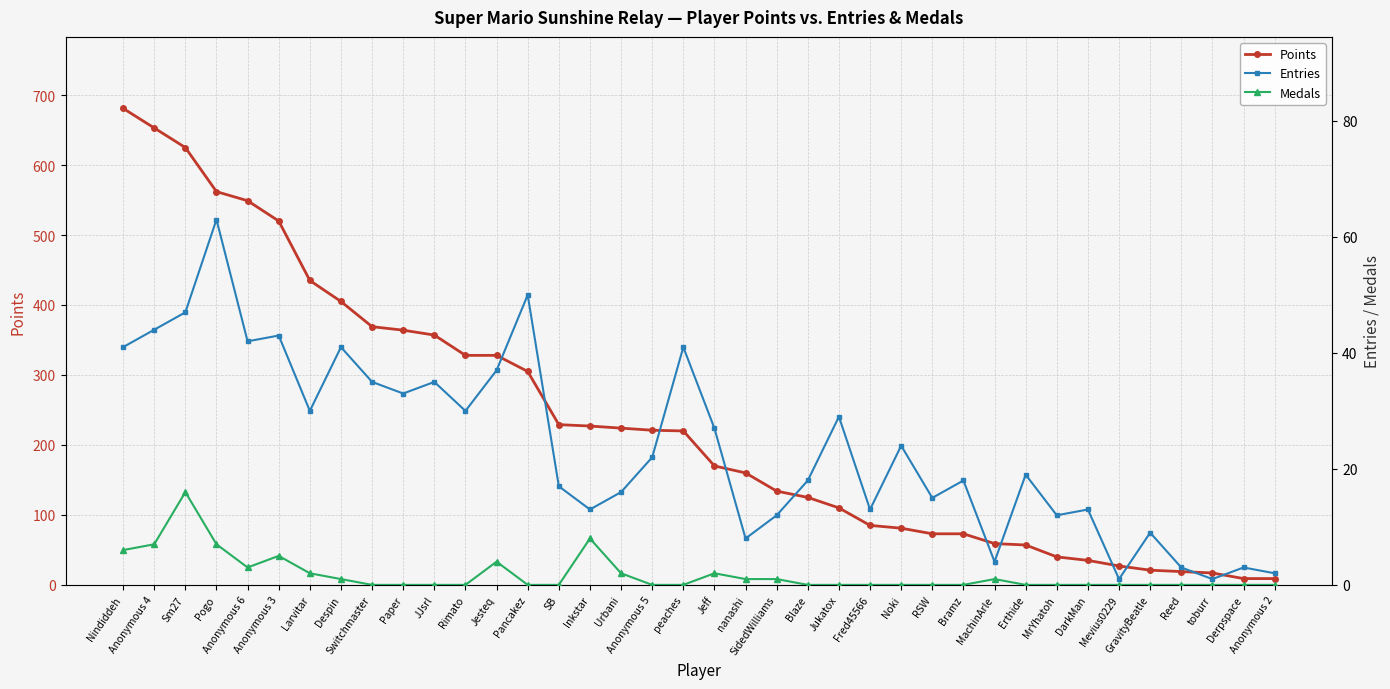

Rank the series by their maximum value, from highest to lowest.

Points, Entries, Medals